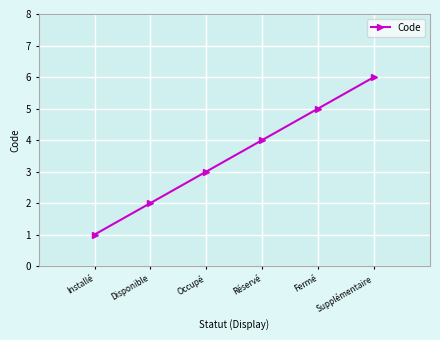

How many lines are shown in the chart?

1